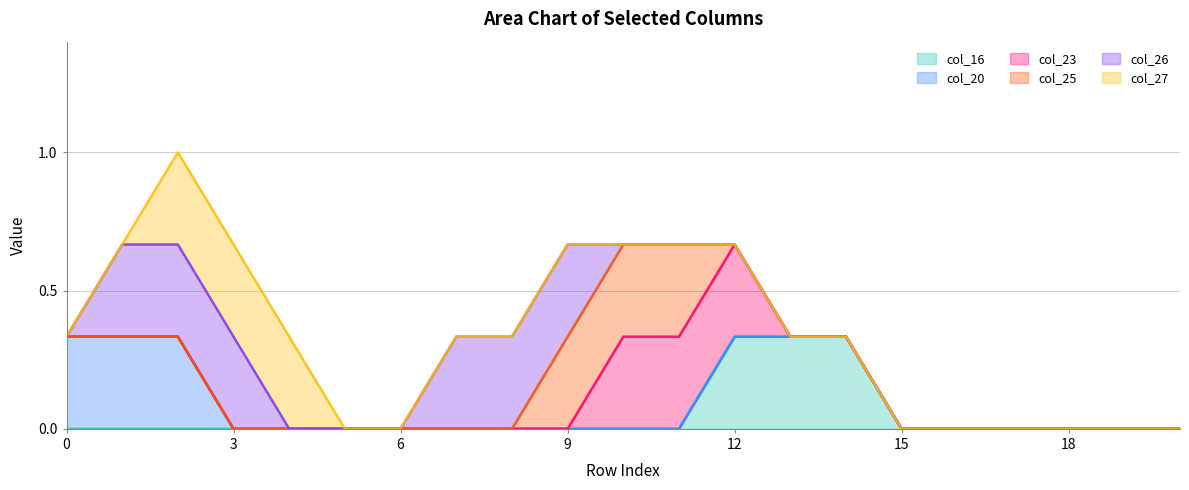

Does the chart display data point markers on the line(s)?

No